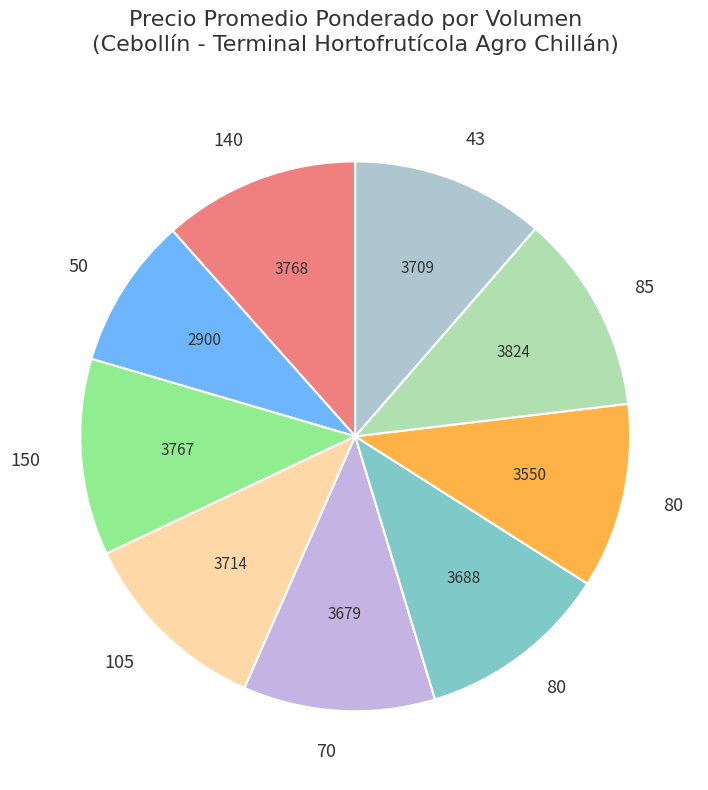

How many slices are in this pie chart?

9